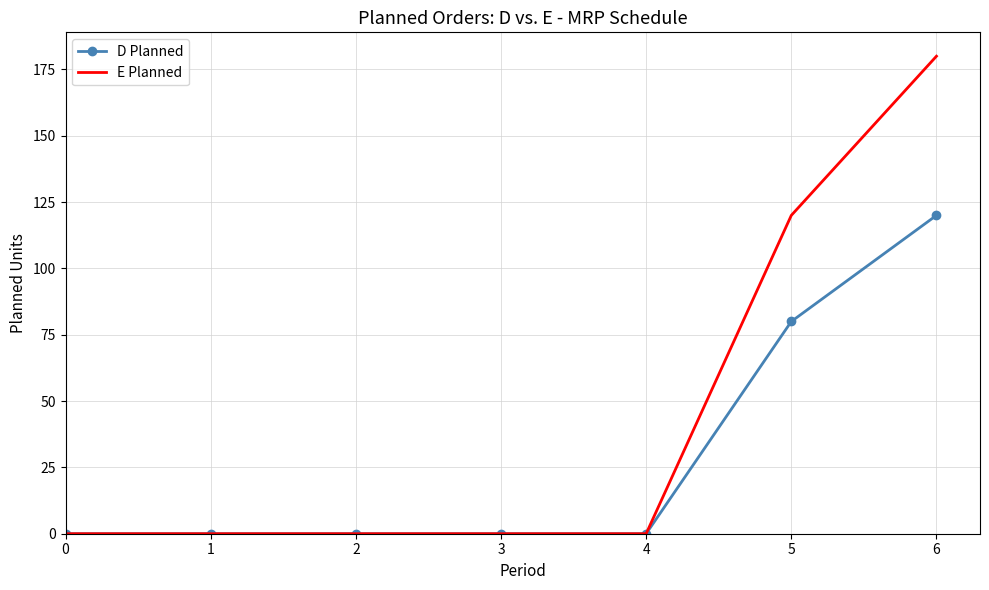

List the series in order of their peak value, lowest first.

D Planned, E Planned